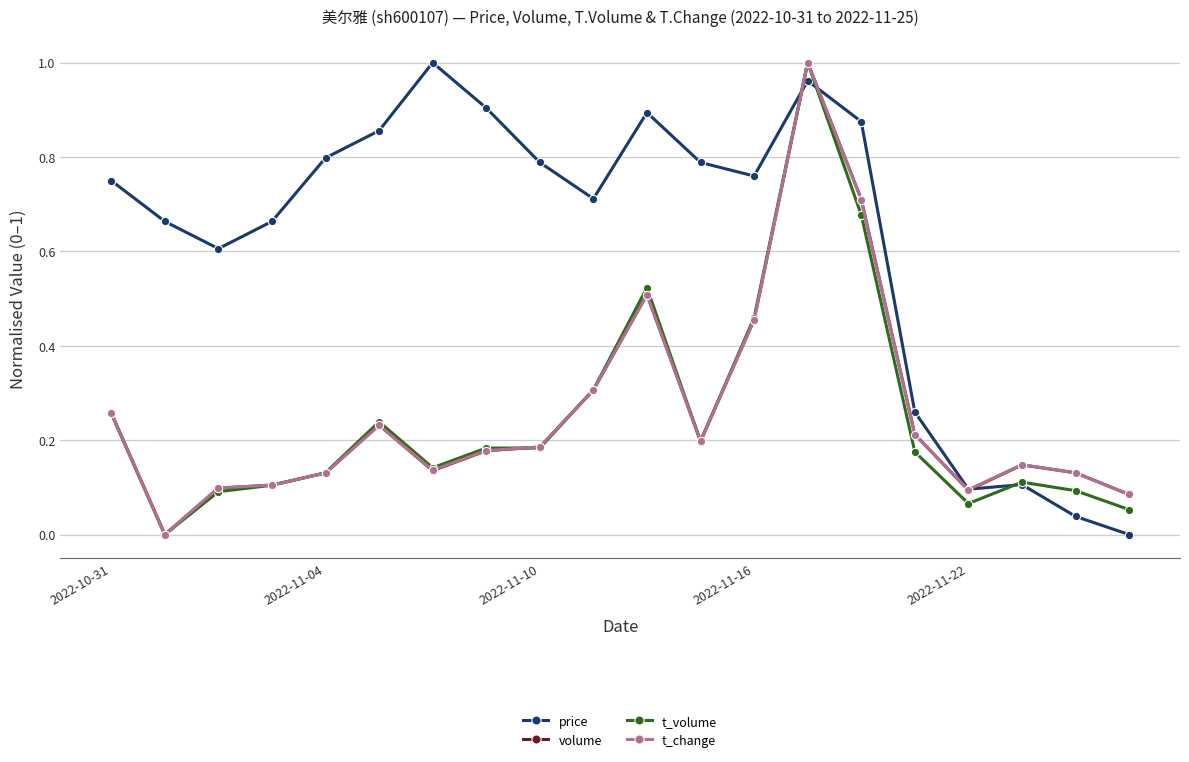

How many lines are shown in the chart?

4